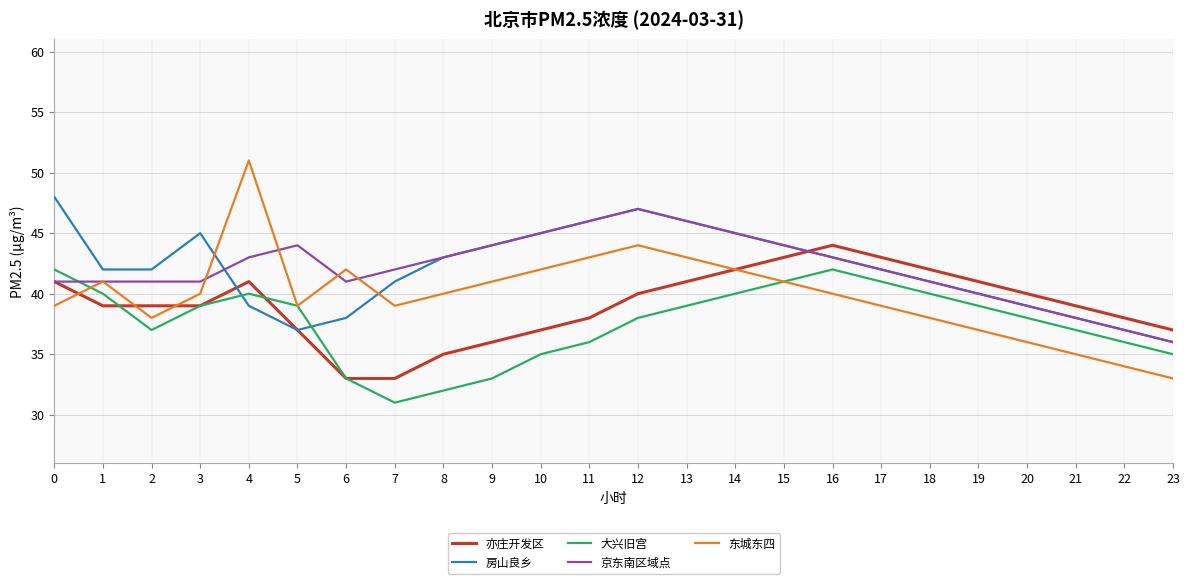

How many lines are shown in the chart?

5